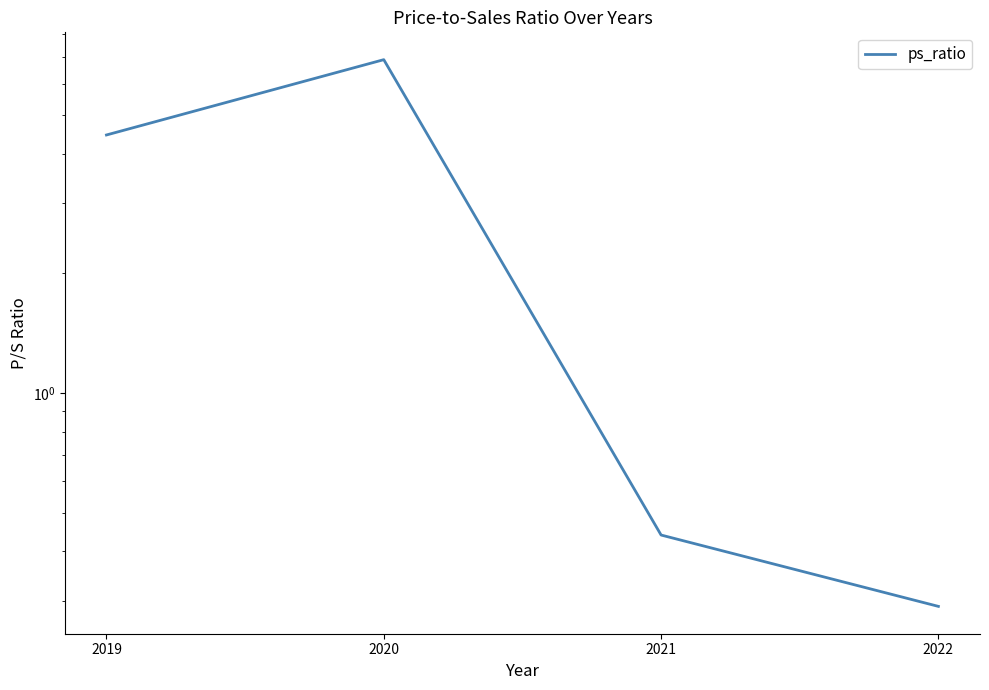

What is the sum of all values?

12.1